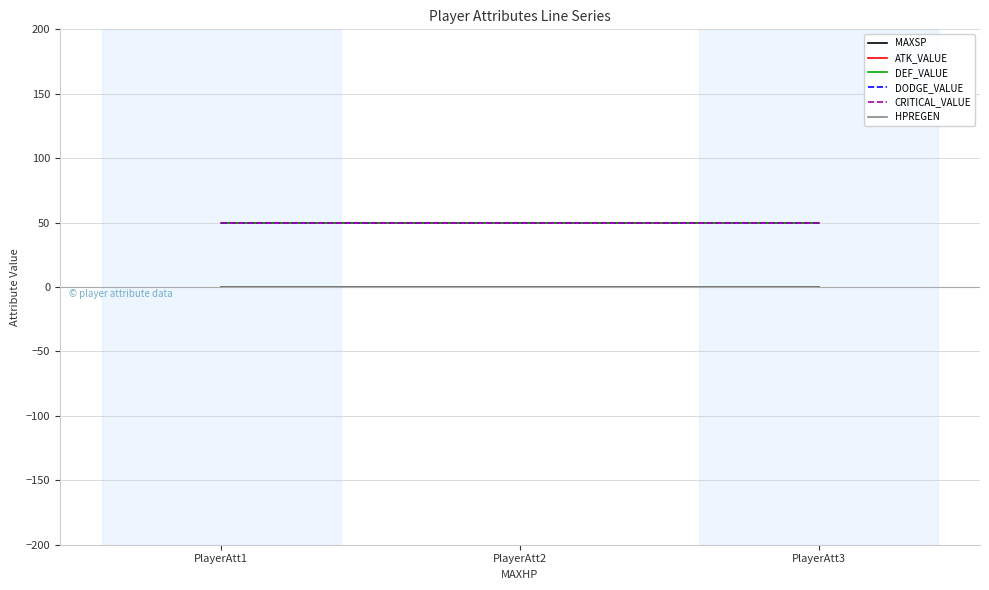

Reading right to left, what are all the values shown in this chart?

MAXSP: 0	0	0
ATK_VALUE: 50	50	50
DEF_VALUE: 50	50	50
DODGE_VALUE: 50	50	50
CRITICAL_VALUE: 50	50	50
HPREGEN: 0	0	0